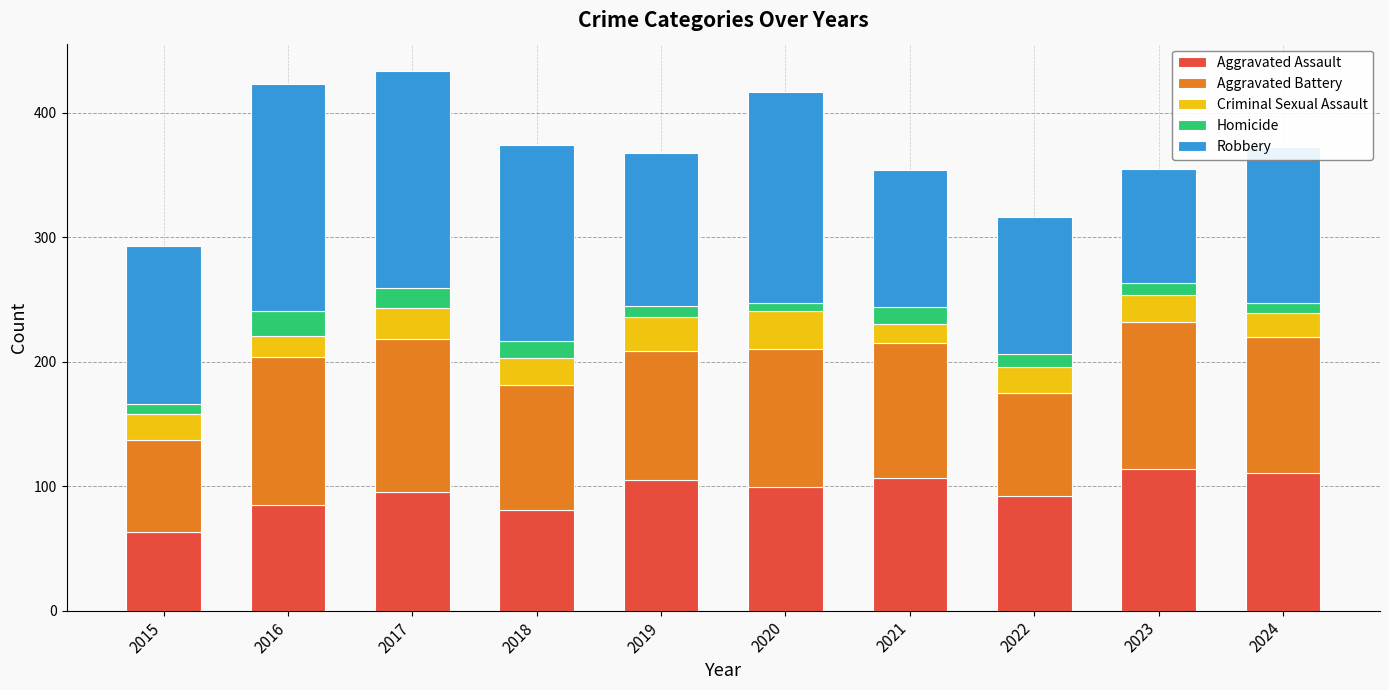

What is the highest value of the Aggravated Assault series?

114